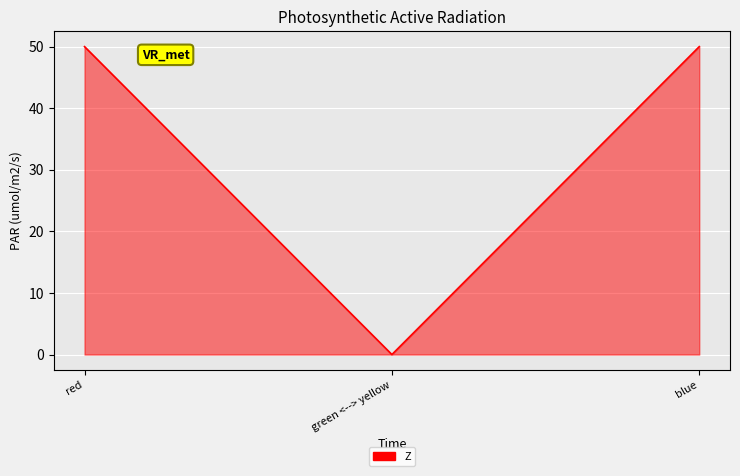

Which label corresponds to the largest value in the chart?

red